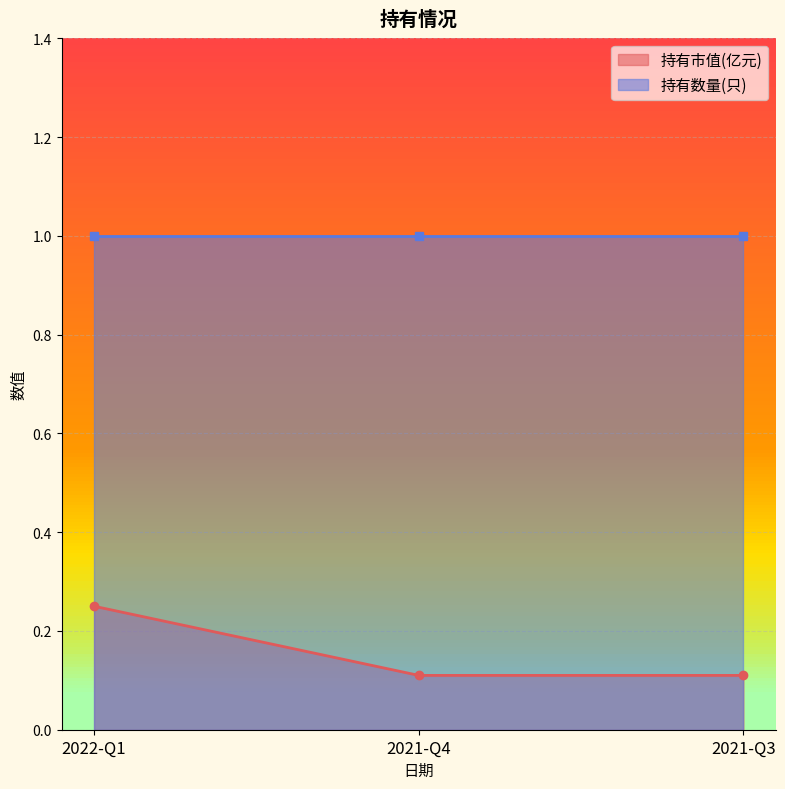

True or false: 持有市值(亿元) has a value of 0.1 at 2021-Q4.

True